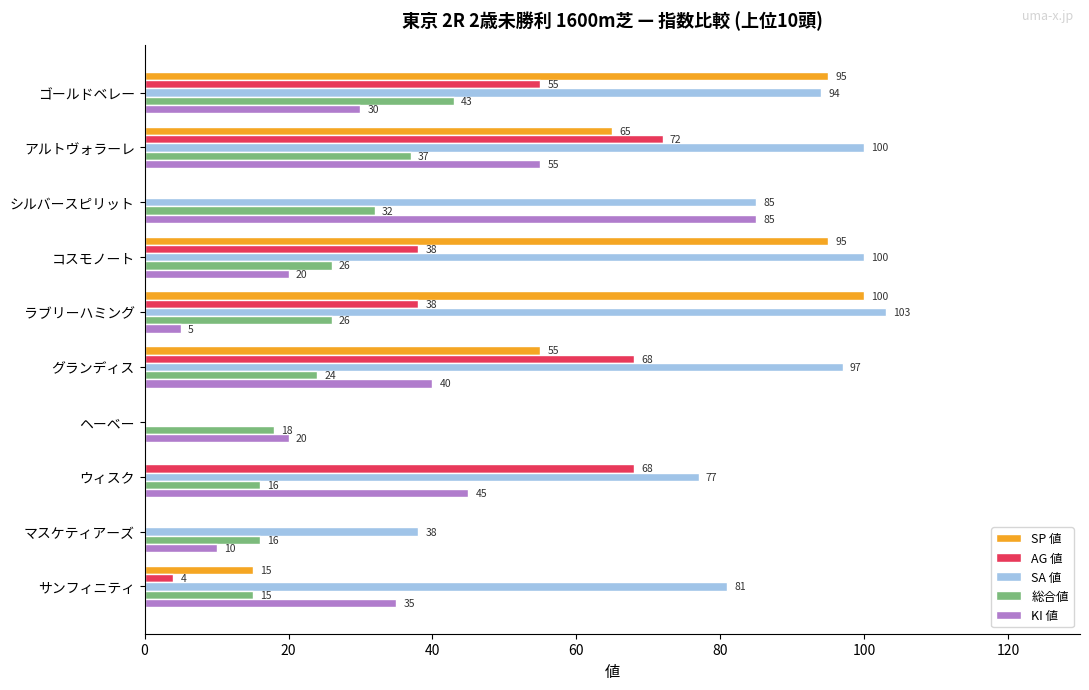

True or false: 総合値 has a value of 43 at ゴールドベレー.

True